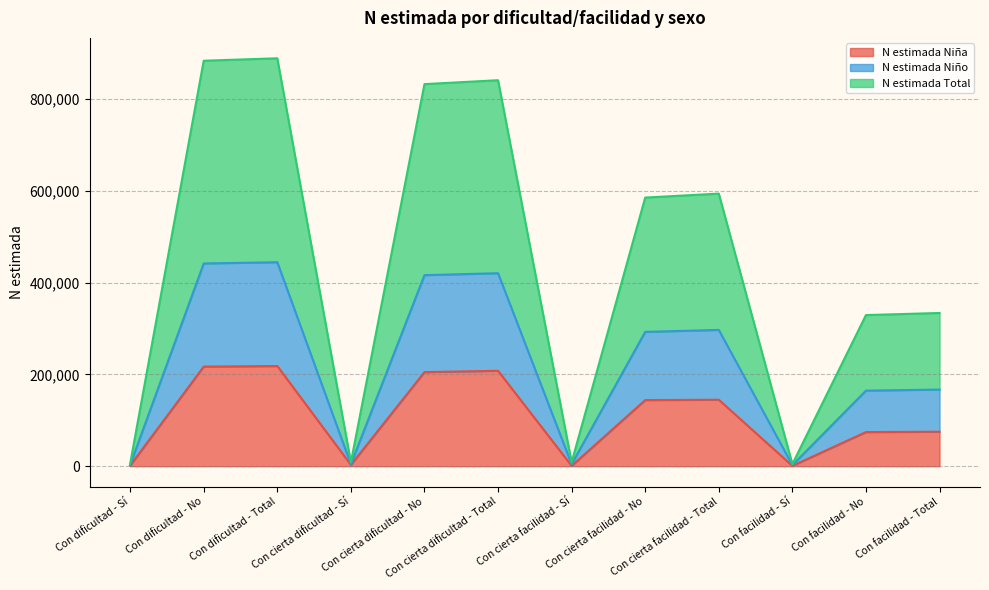

True or false: N estimada Total and N estimada Niño intersect in this chart.

False